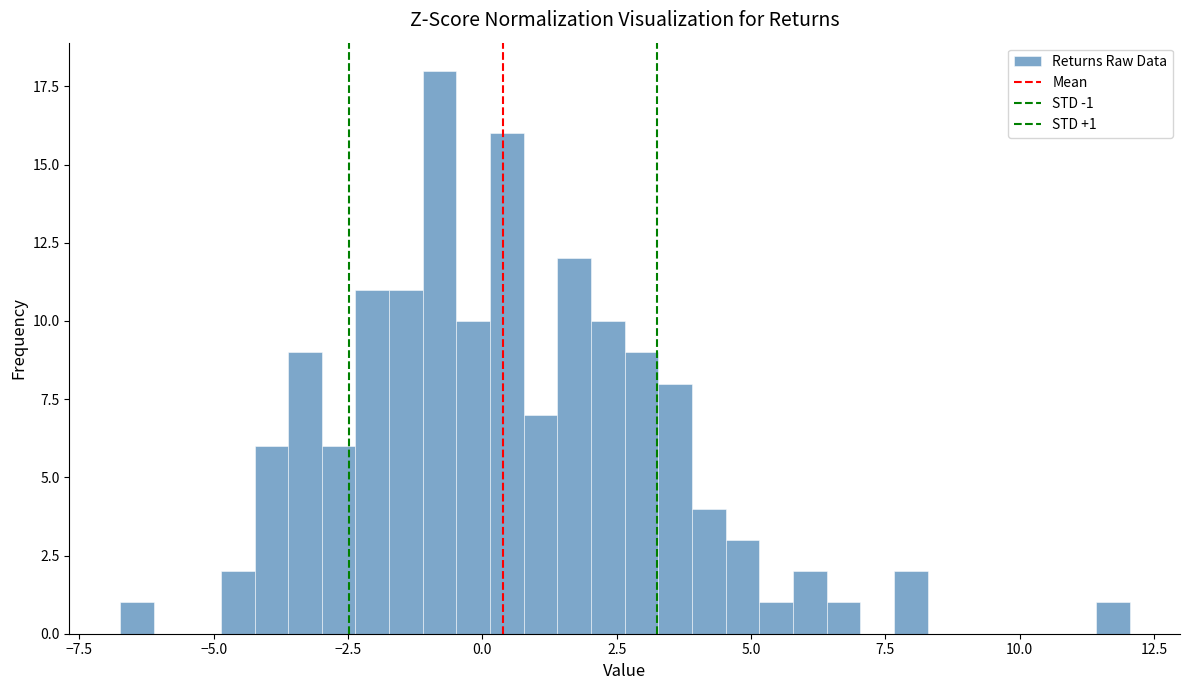

Around what value on the x-axis is the tallest bar? Give the approximate position of its centre, as read against the axis.

-1.0